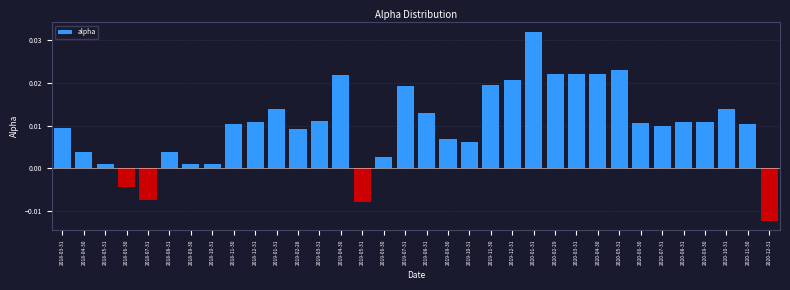

What is the label of the 7th bar from the right?

2020-06-30